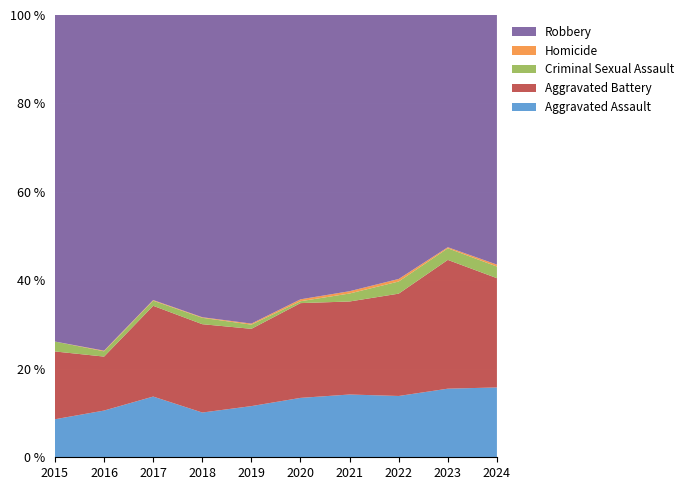

Reading left to right, list all the values displayed in this chart.

Aggravated Assault: 46	71	95	77	98	94	110	121	130	108
Aggravated Battery: 82	82	142	152	148	150	163	202	244	169
Criminal Sexual Assault: 12	8	8	11	8	3	14	24	22	18
Homicide: 0	1	1	1	2	3	4	5	2	3
Robbery: 395	510	446	520	591	450	484	521	440	386